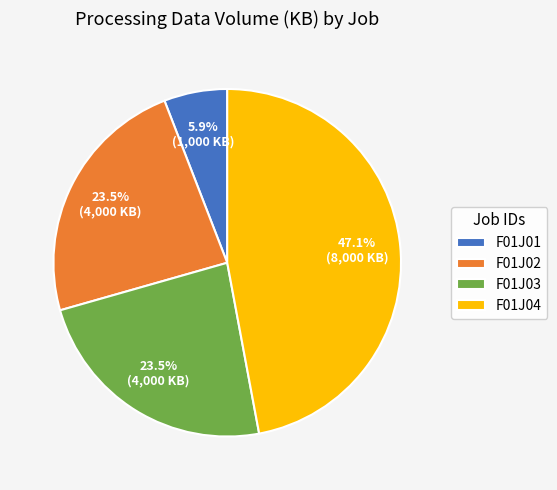

To the nearest percent, what is the difference between the F01J02 and F01J04 slice percentages?

24%